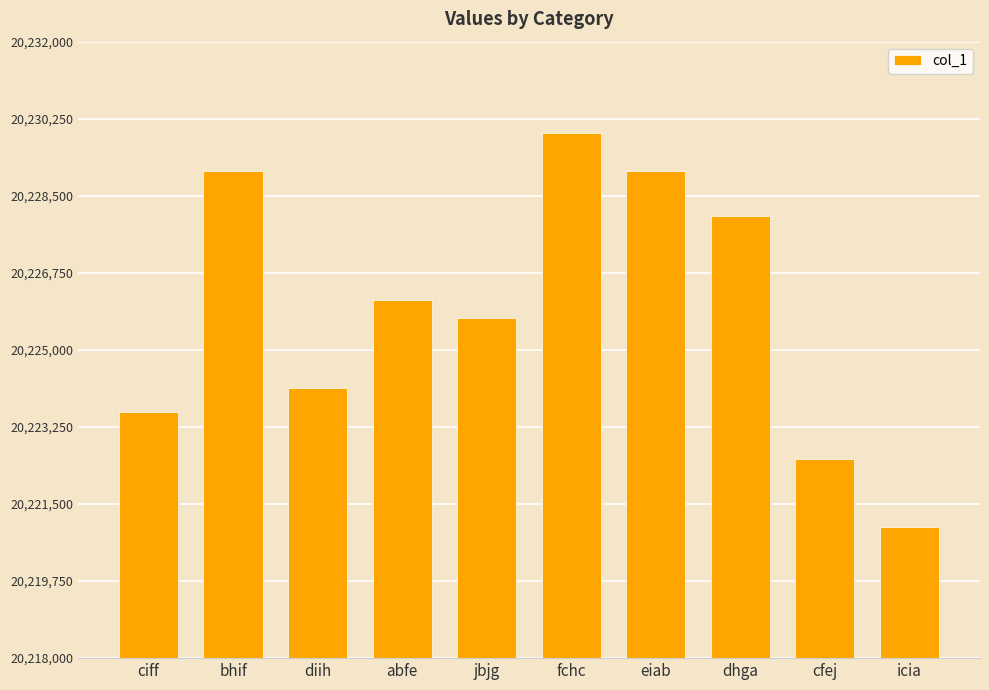

What is the smallest value displayed?

20220982